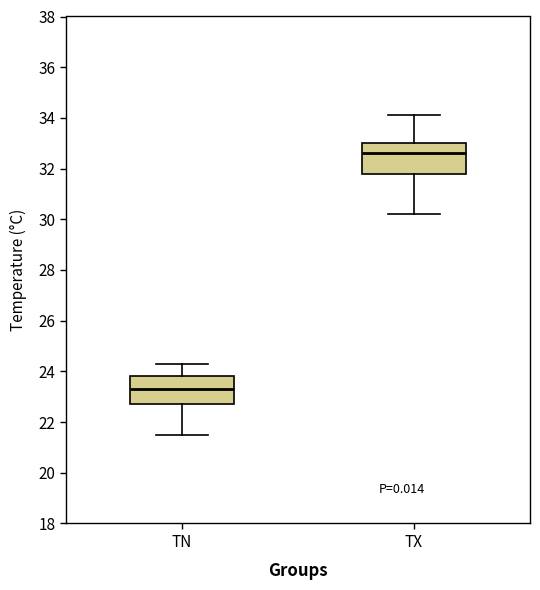

Which box has the lowest median line?

TN